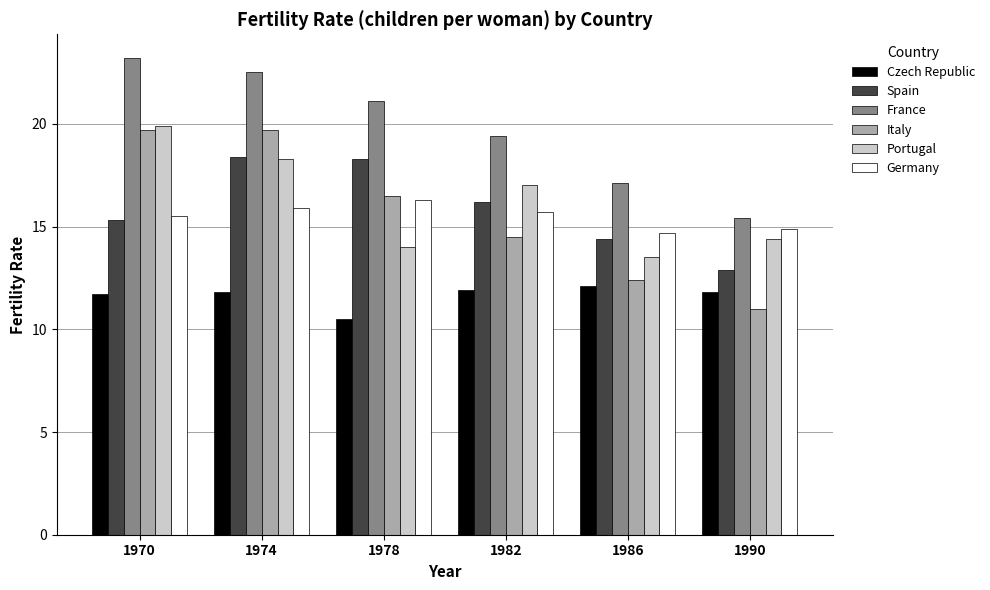

What value does the Spain series have at 1974?

18.4